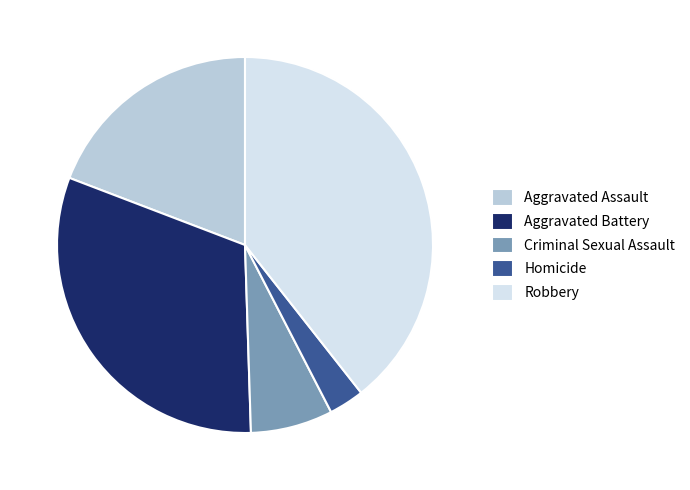

What is the smallest slice in the pie chart?

Homicide